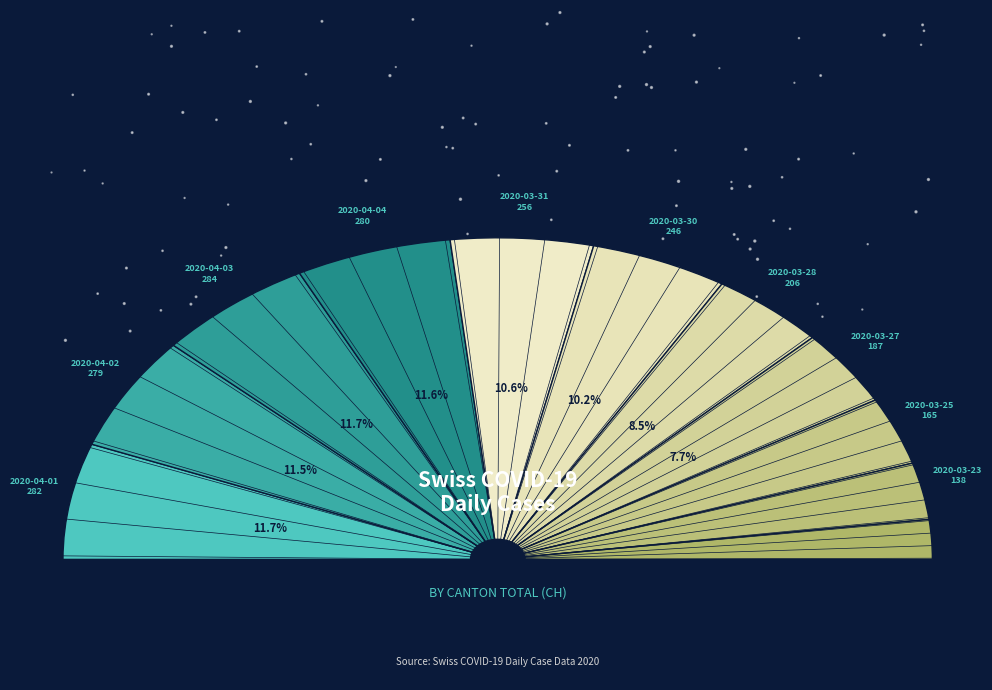

To the nearest percent, what portion does 2020-03-21 represent?

4%